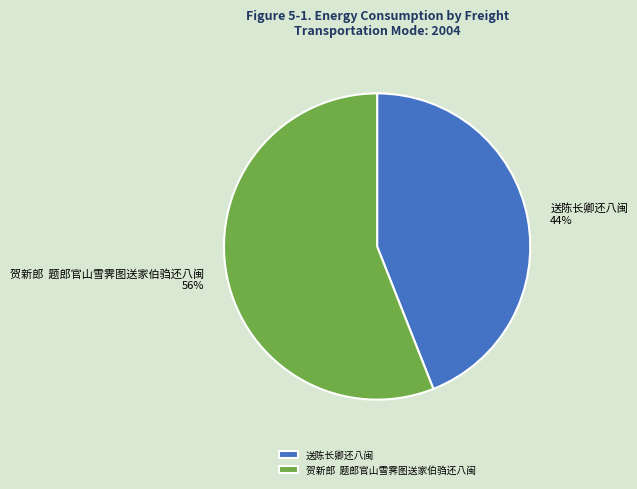

To the nearest percent, what portion does 送陈长卿还八闽 represent?

44%